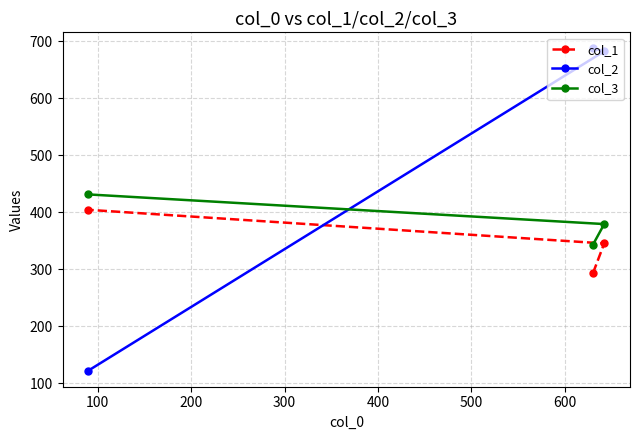

Does the chart display data point markers on the line(s)?

Yes